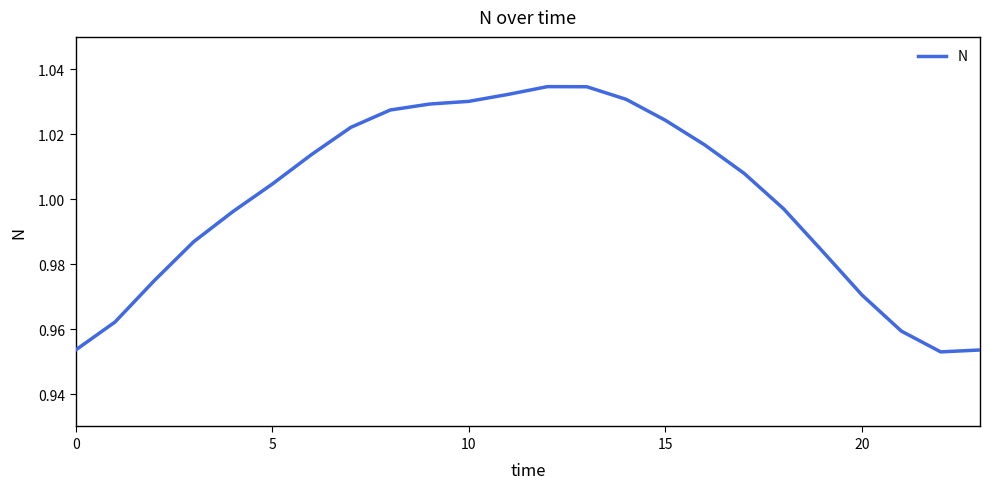

How many lines are shown in the chart?

1